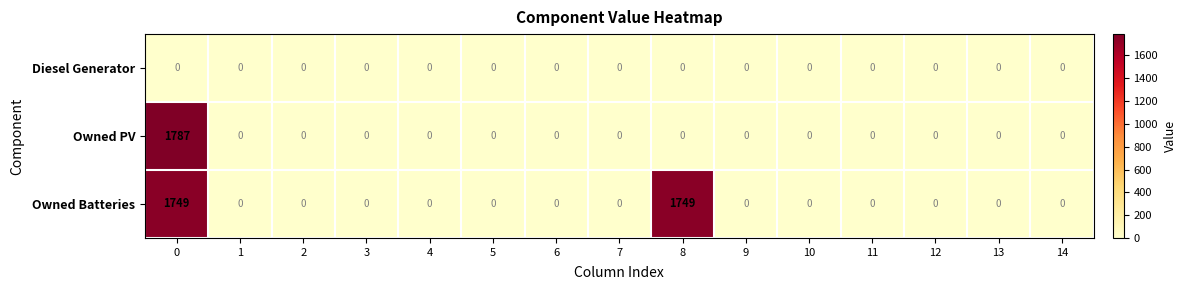

Which series has the largest total across all categories?

Owned Batteries